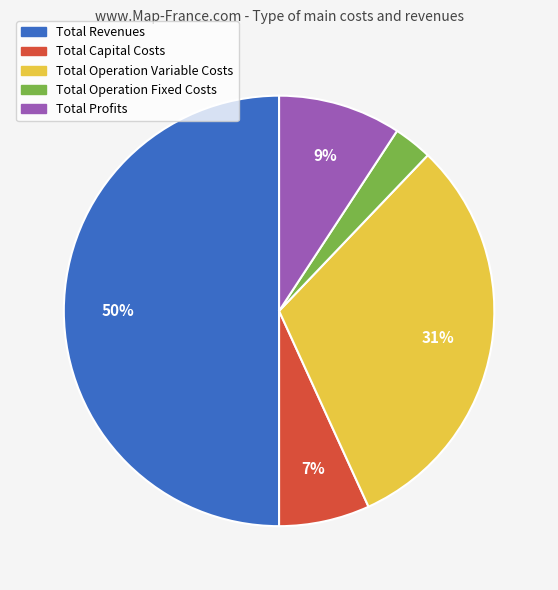

Between Total Revenues and Total Operation Fixed Costs, which is larger?

Total Revenues